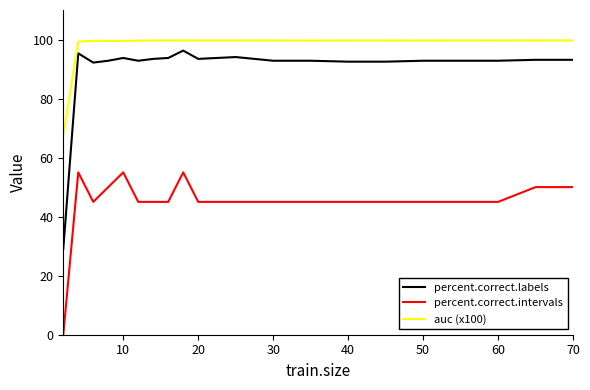

Which series has the largest total across all categories?

auc (x100)